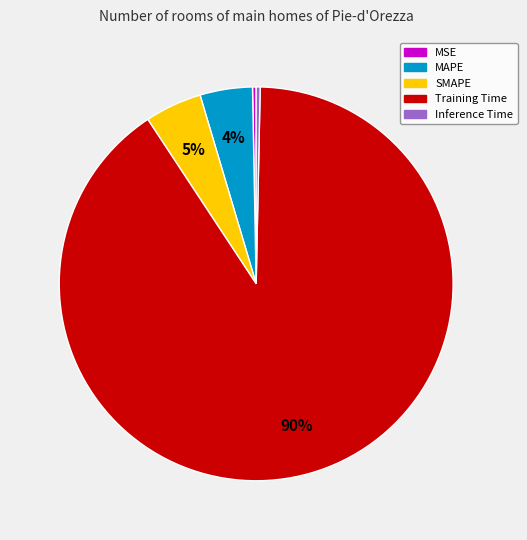

Do MSE and MAPE together represent more than half of the pie?

No